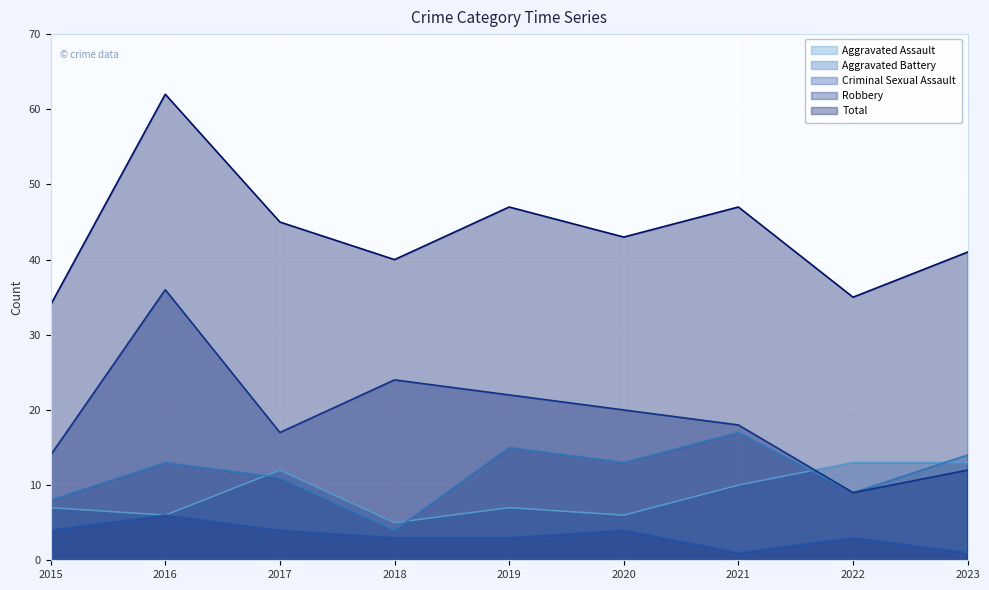

Is it true that Robbery equals 12 at 2023?

True